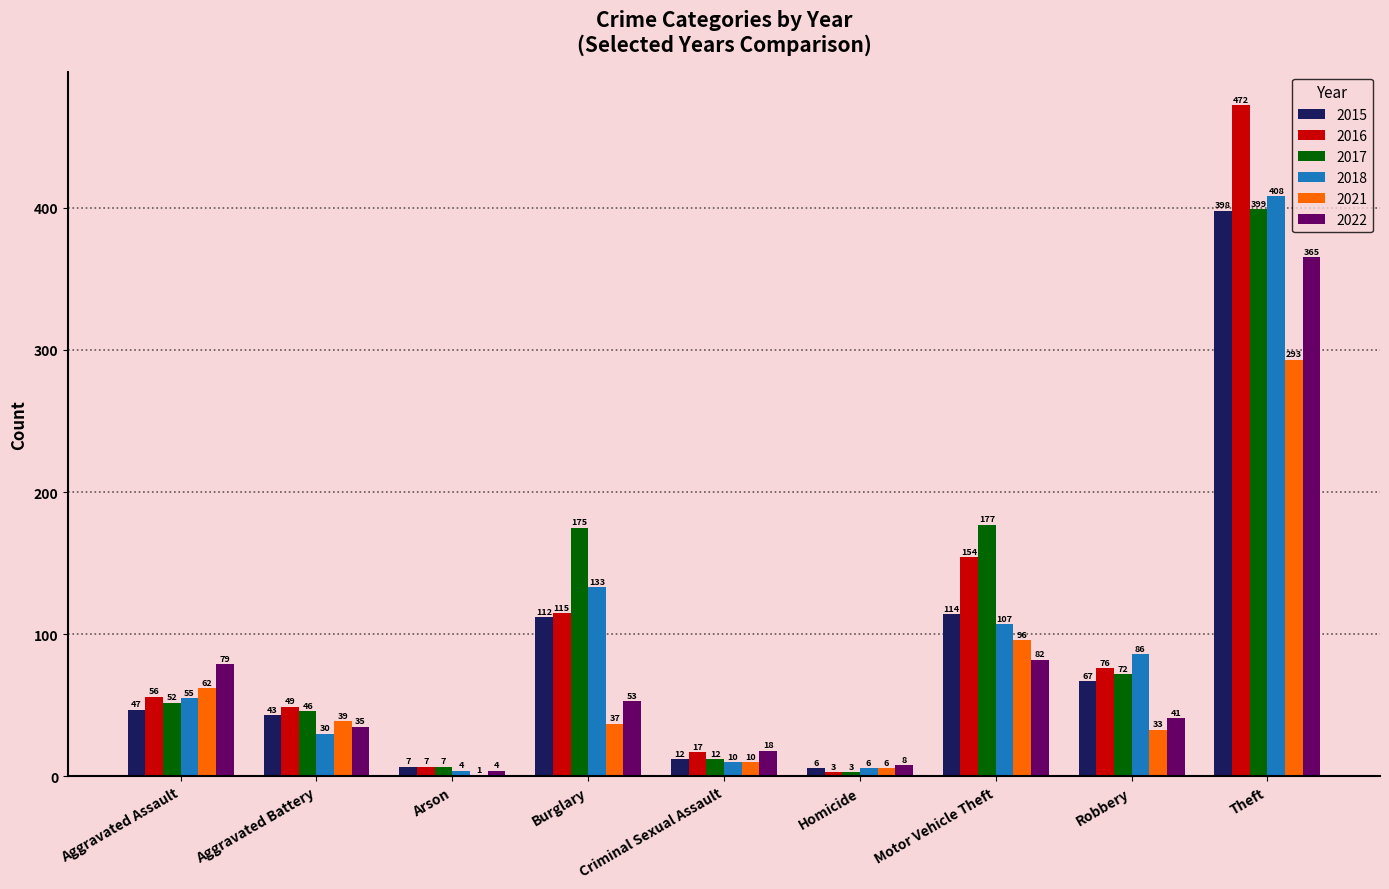

Which series changed the most between Robbery and Theft?

2016